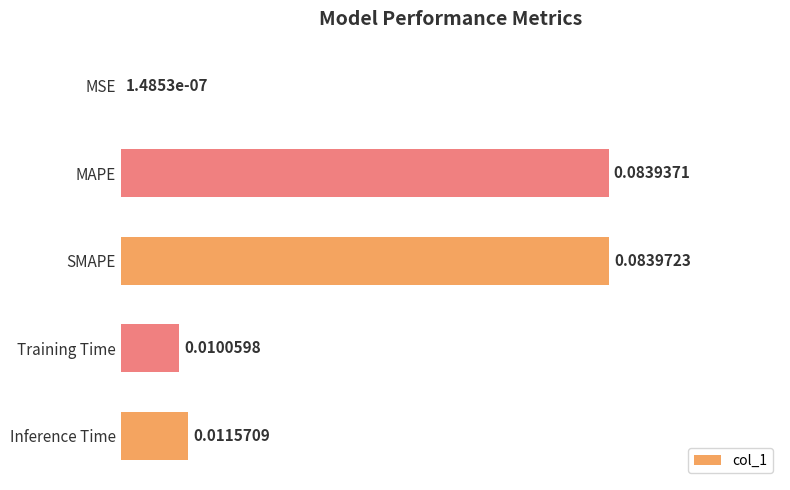

Which has a higher value, MSE or MAPE?

MAPE